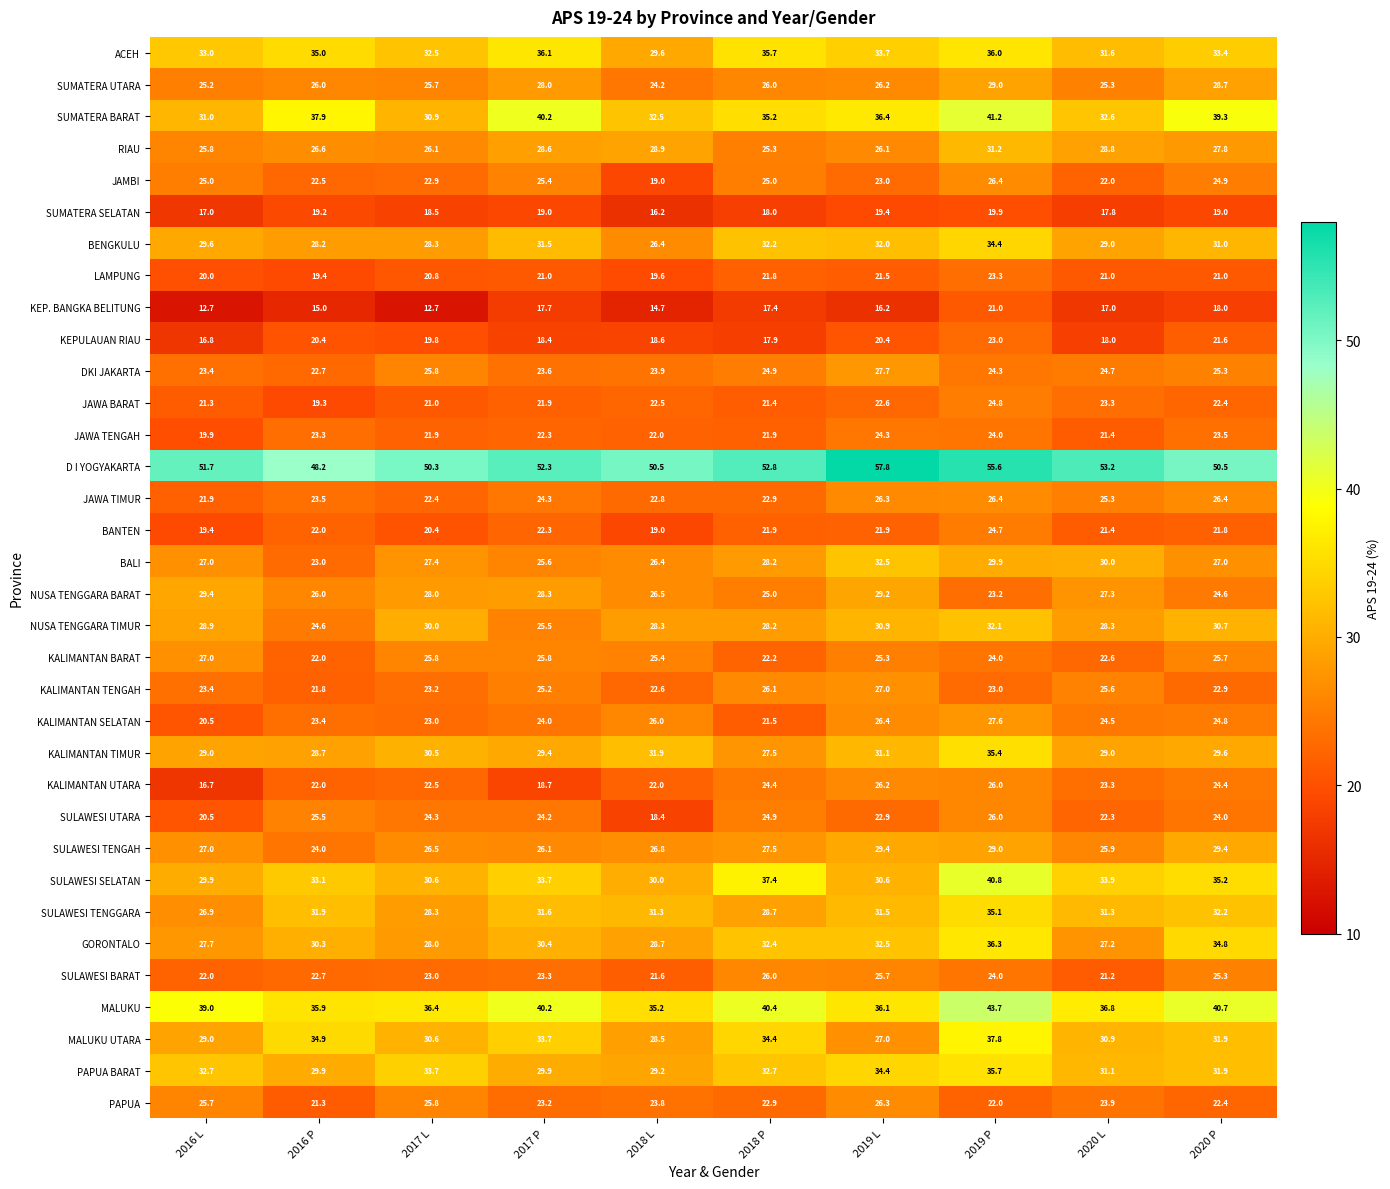

Which series changed the most between 2017 P and 2018 L?

SUMATERA BARAT